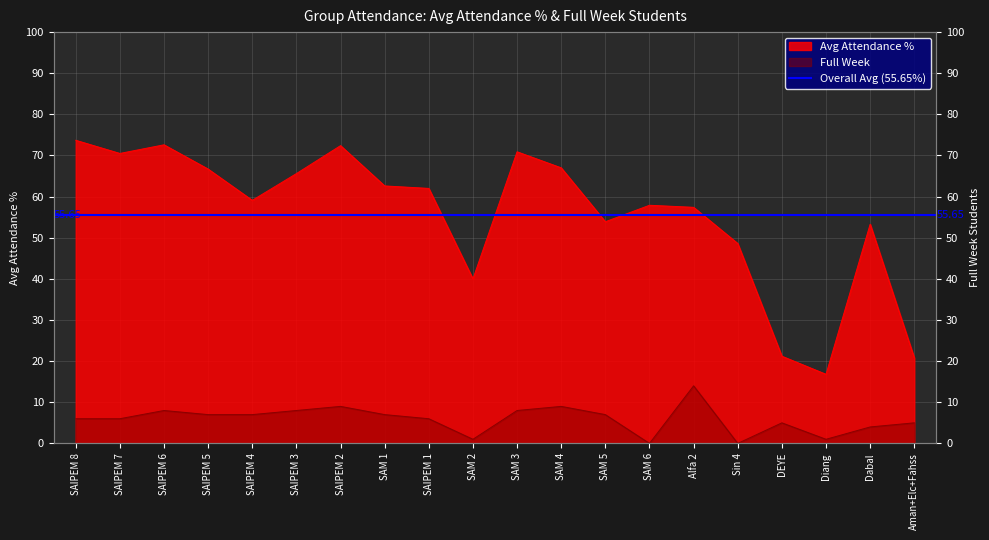

True or false: Full Week and Avg Attendance % intersect in this chart.

False